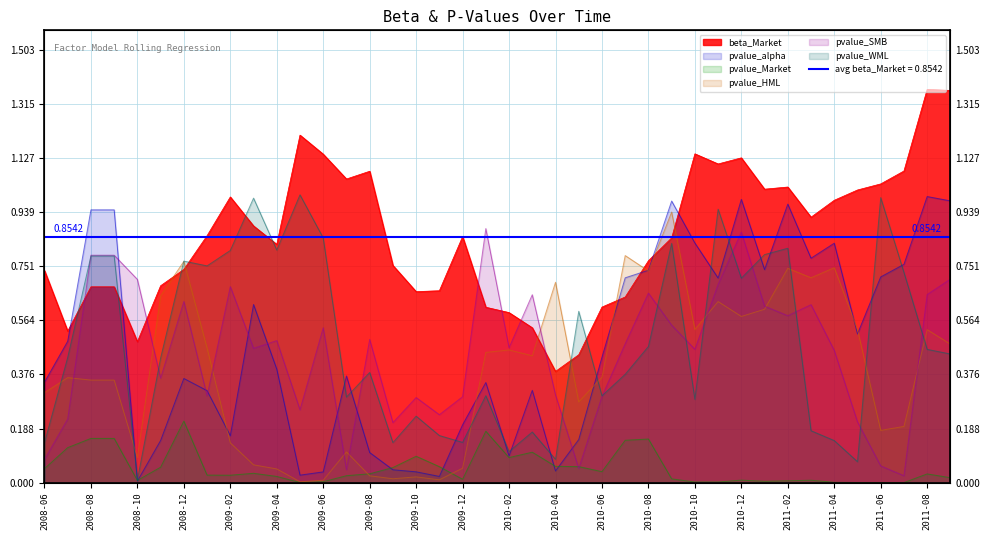

What is the sum of the pvalue_WML values at 2010-06 and 2009-06?

1.2